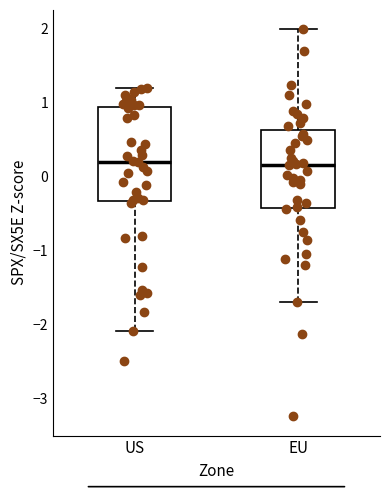

Reading left to right, read every box against the y-axis: the position of its median line, the range the box covers, and the ends of its whiskers. The values are not printed on the chart, so give them approximately, as read against the axis.

US: median 0.2, box -0.3 to 0.9, whiskers -2.1 to 1.2
EU: median 0.2, box -0.4 to 0.6, whiskers -1.7 to 2.0